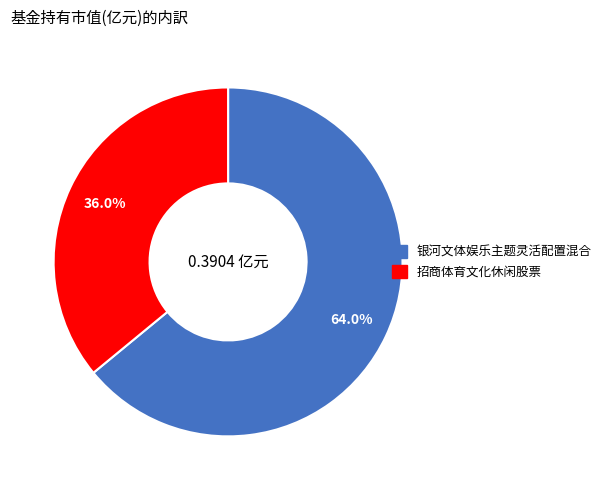

Does any single category account for the majority?

Yes